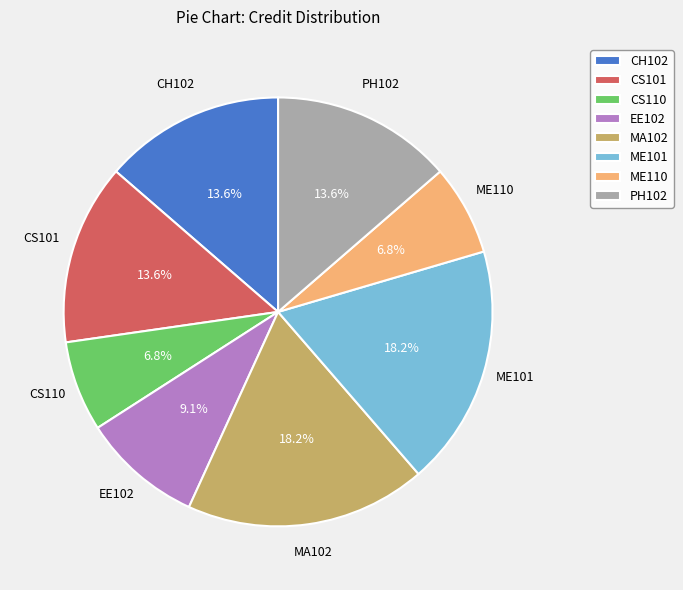

True or false: MA102 accounts for 18% of the total.

True